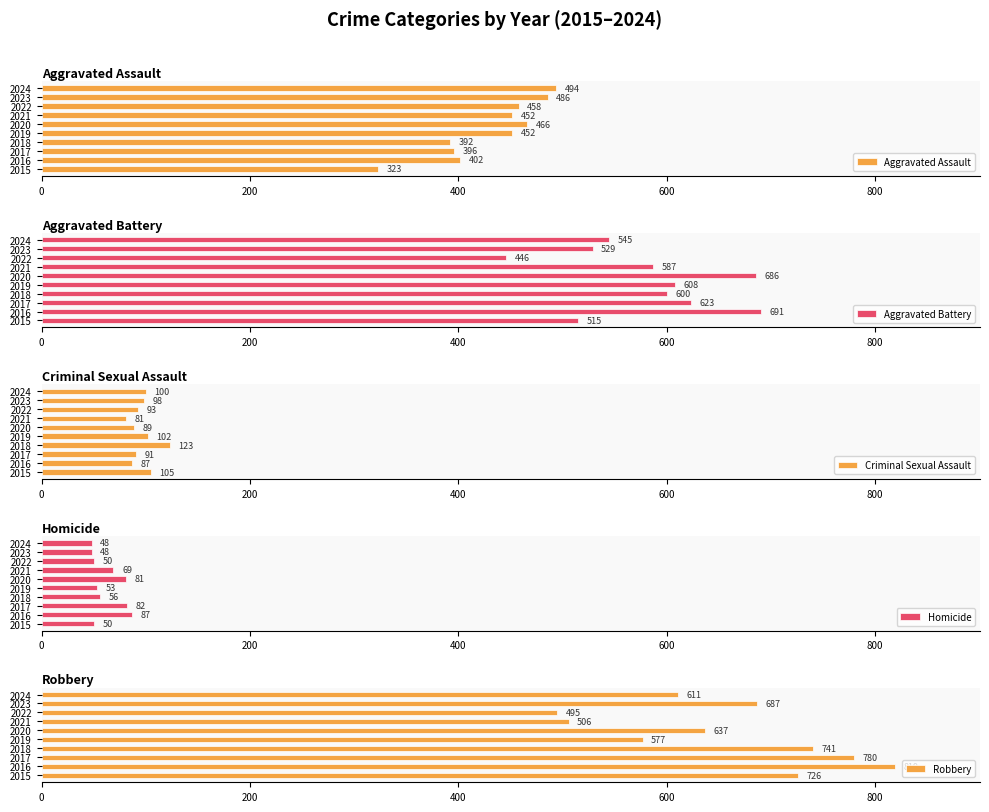

Which category has the highest value in the Aggravated Battery series?

2016